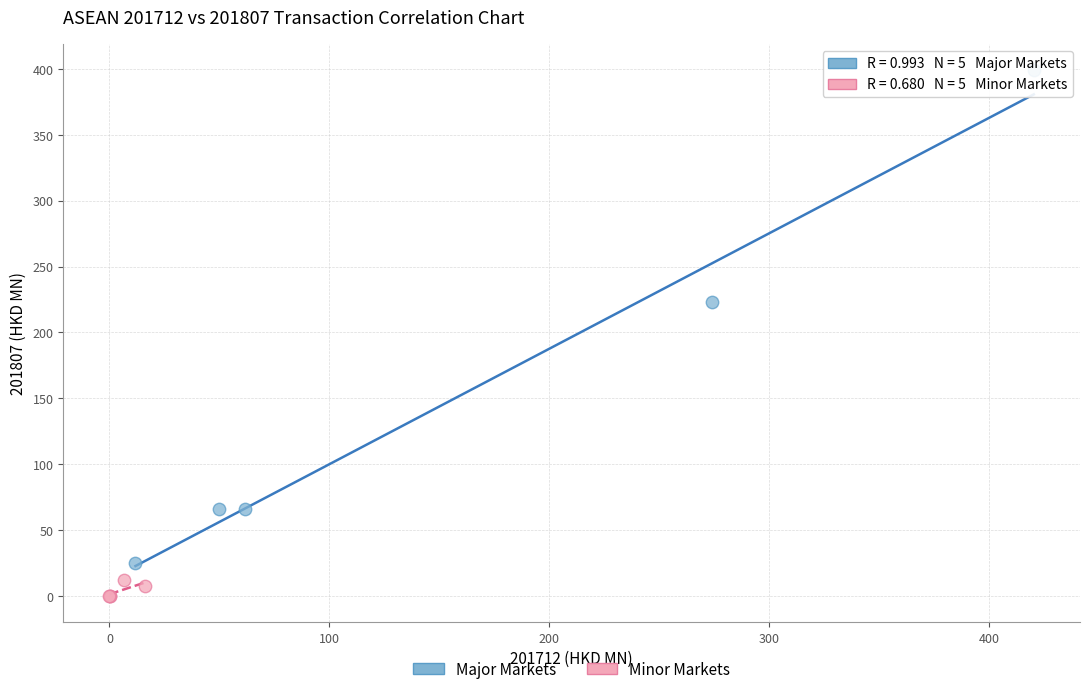

Which series reaches the maximum Y coordinate?

Major Markets